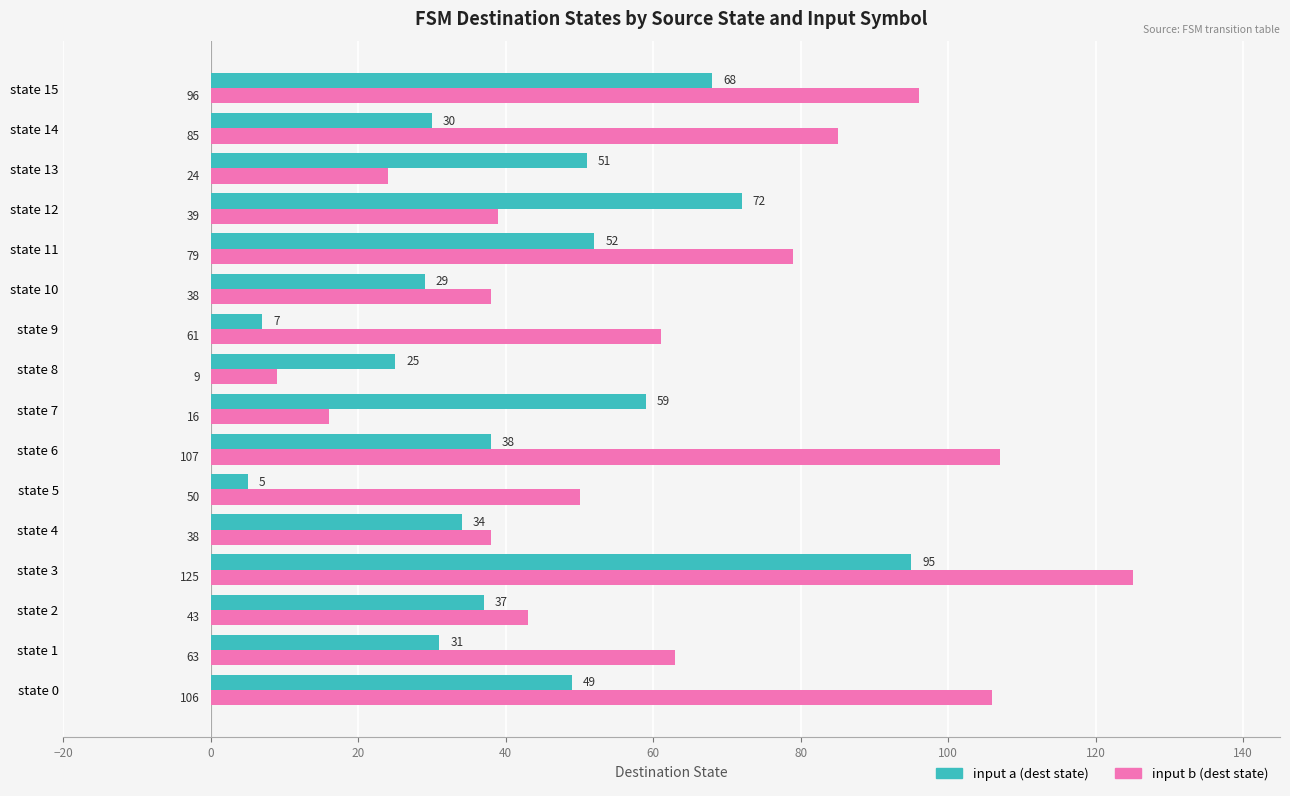

True or false: input a (dest state) has a value of 72 at state 12.

True